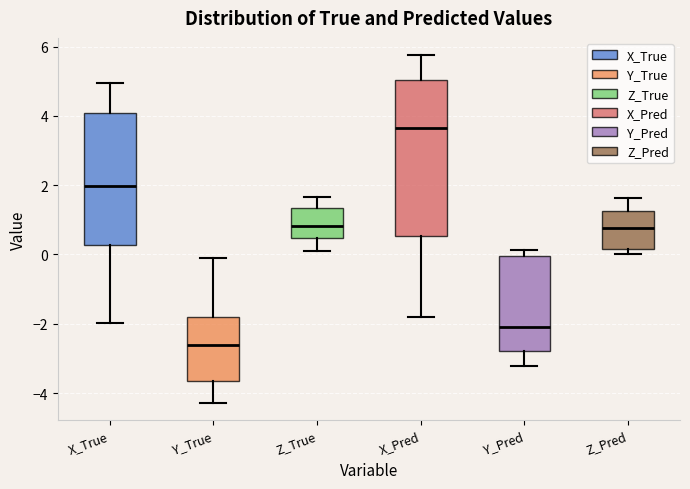

Comparing the boxes themselves (not the whiskers), which one is the tallest?

X_Pred